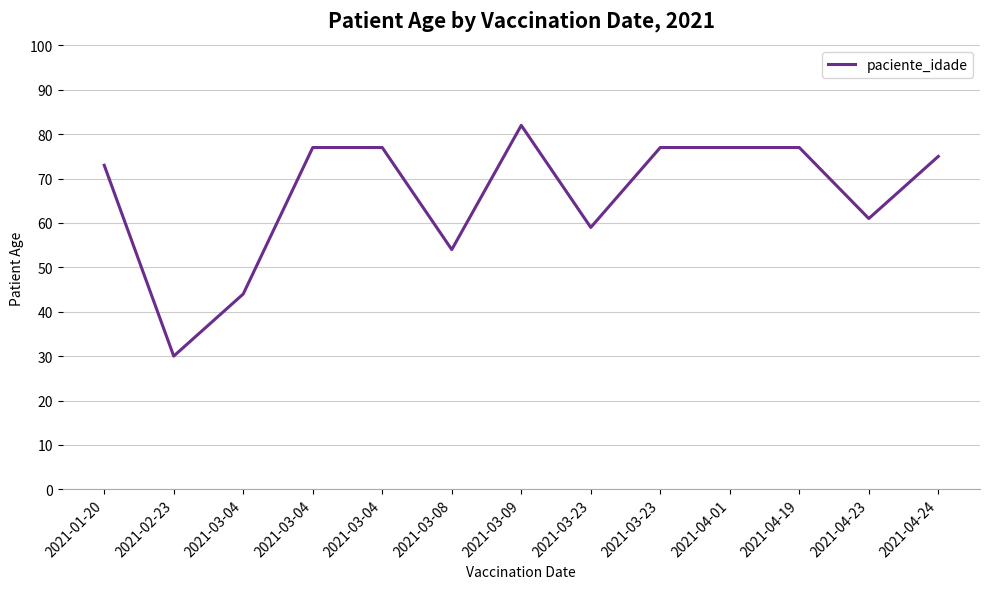

List the labels in order of value, largest first.

2021-03-09, 2021-03-04, 2021-03-04, 2021-03-23, 2021-04-01, 2021-04-19, 2021-04-24, 2021-01-20, 2021-04-23, 2021-03-23, 2021-03-08, 2021-03-04, 2021-02-23